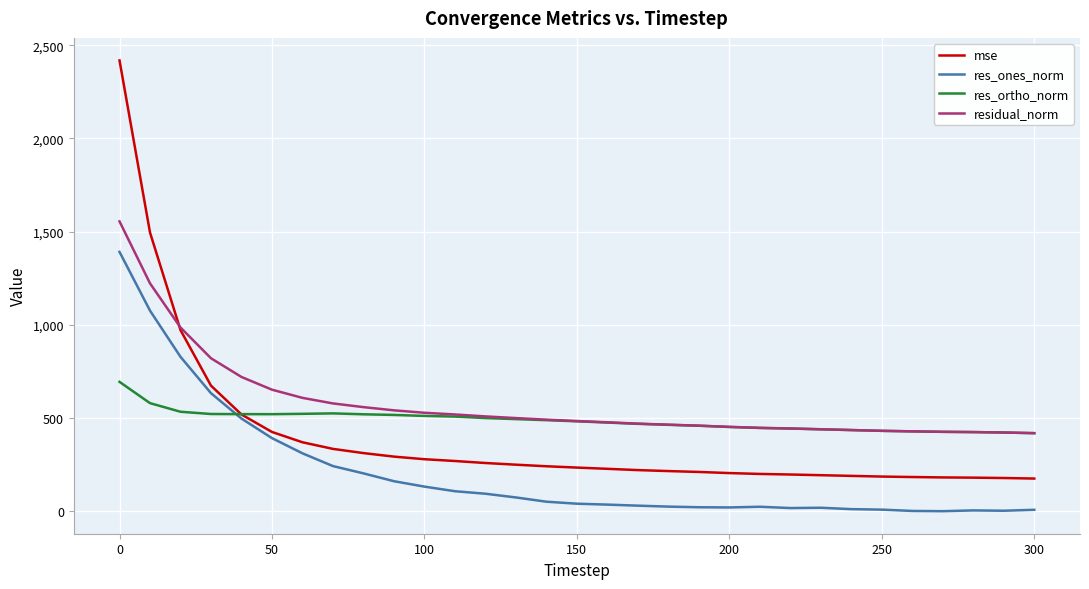

Rank the series by their maximum value, from lowest to highest.

res_ortho_norm, res_ones_norm, residual_norm, mse